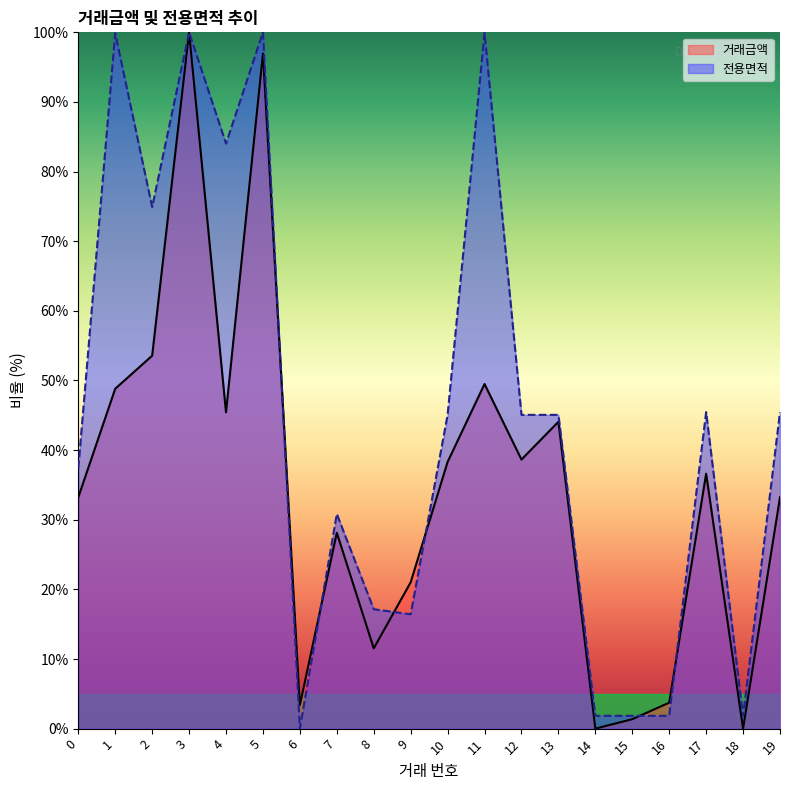

What is the value of the 전용면적 point at the 19th from the left?

1.8